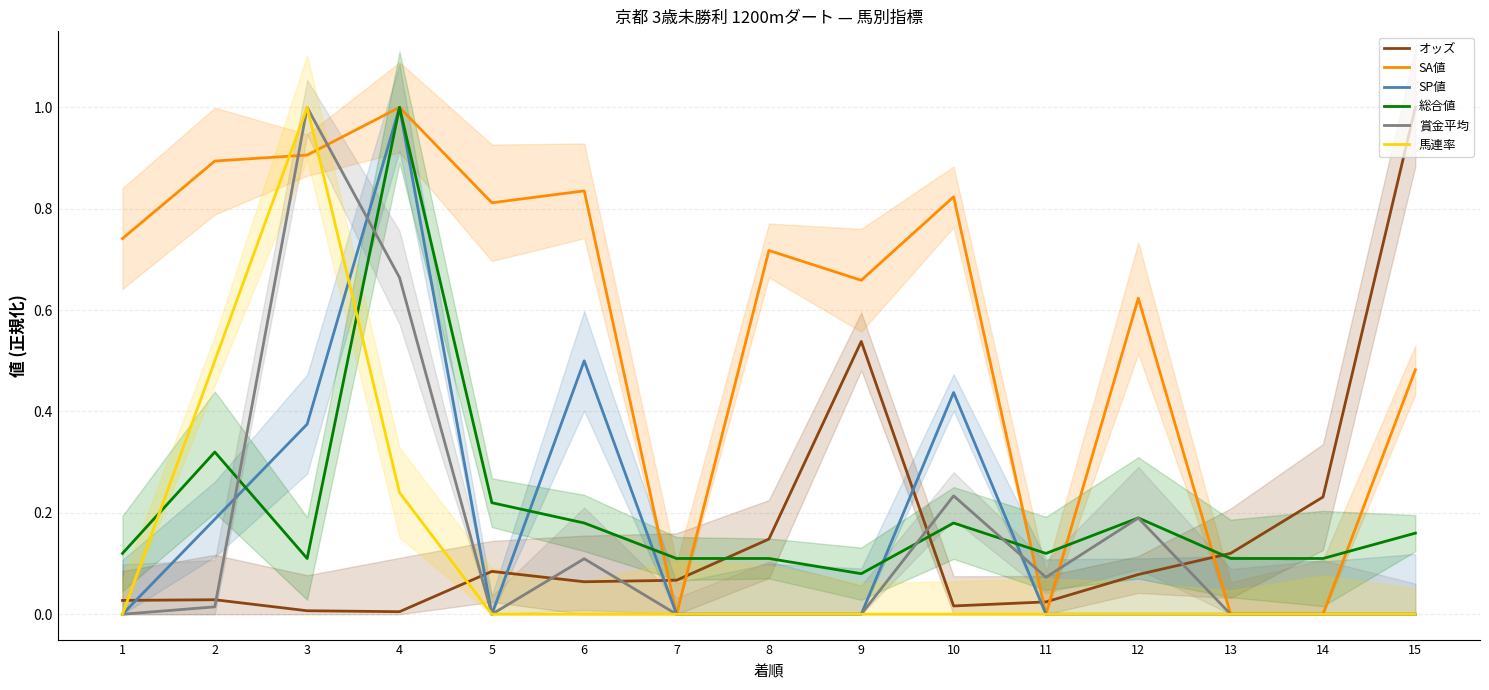

What is the sum of all 馬連率 values?

1.7